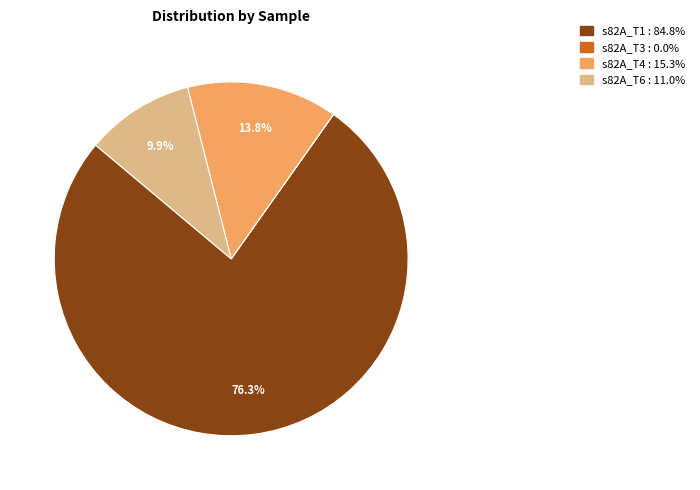

Does any single category account for the majority?

Yes